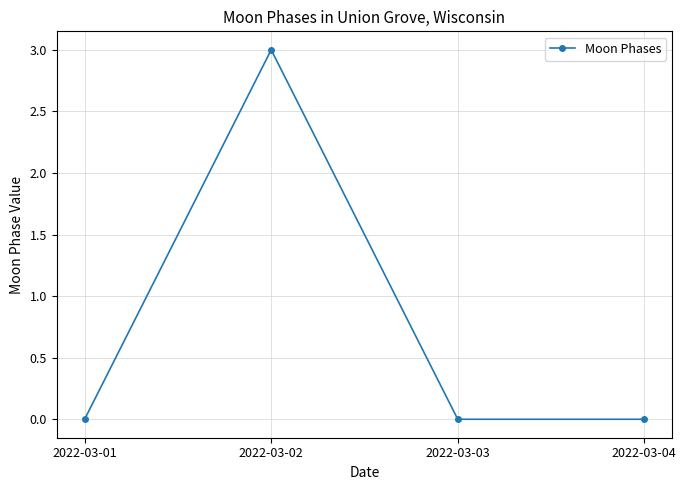

How many series are shown in this chart?

1